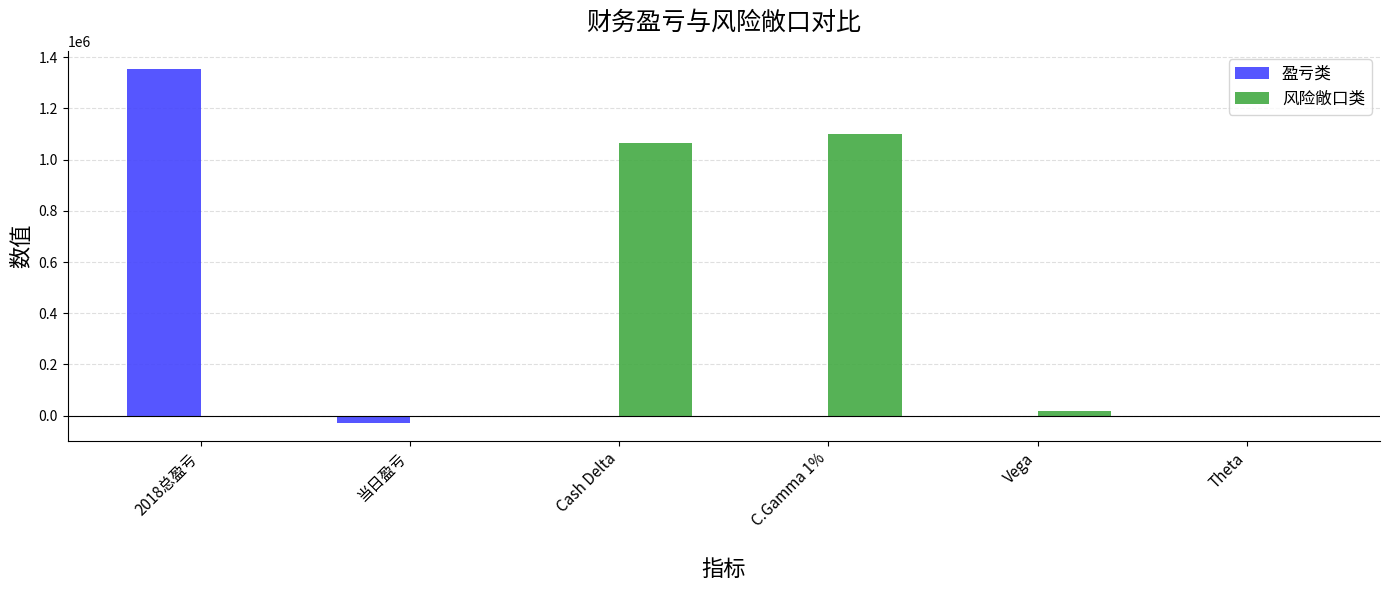

Which series has the largest total across all categories?

风险敞口类